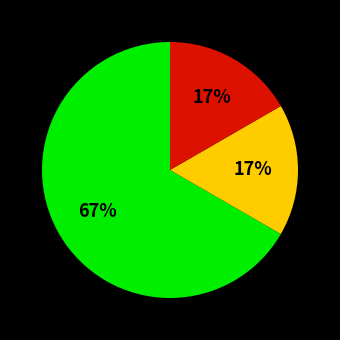

Is there any slice that represents more than half of the pie?

Yes